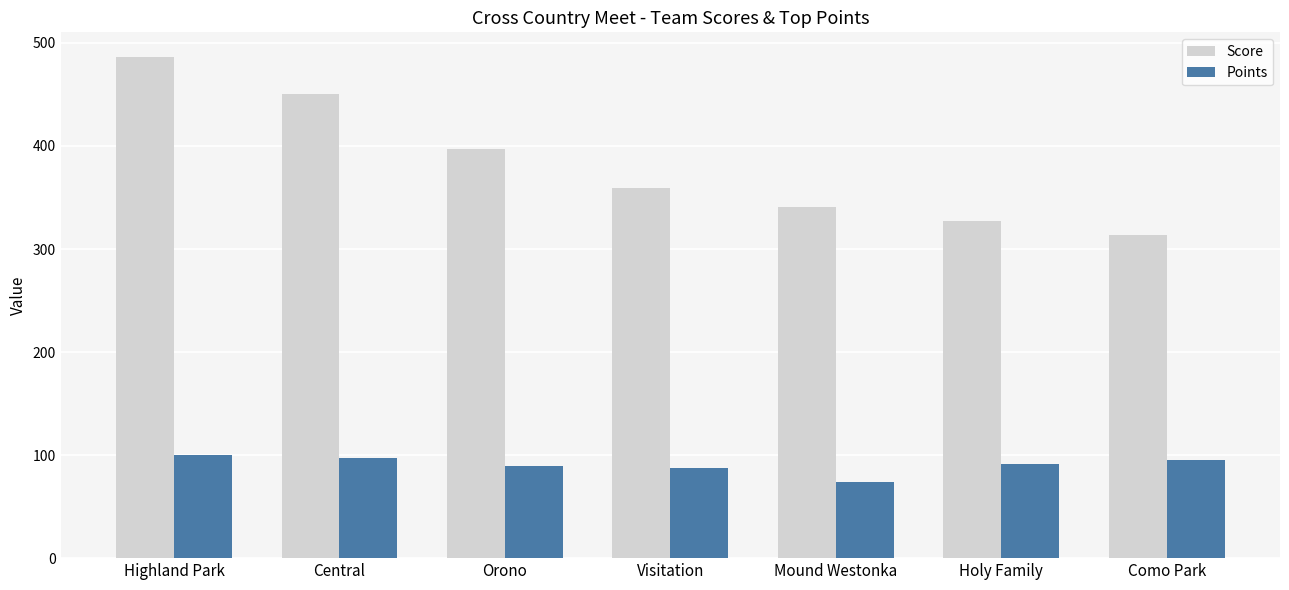

Which series has the largest range (max minus min)?

Score